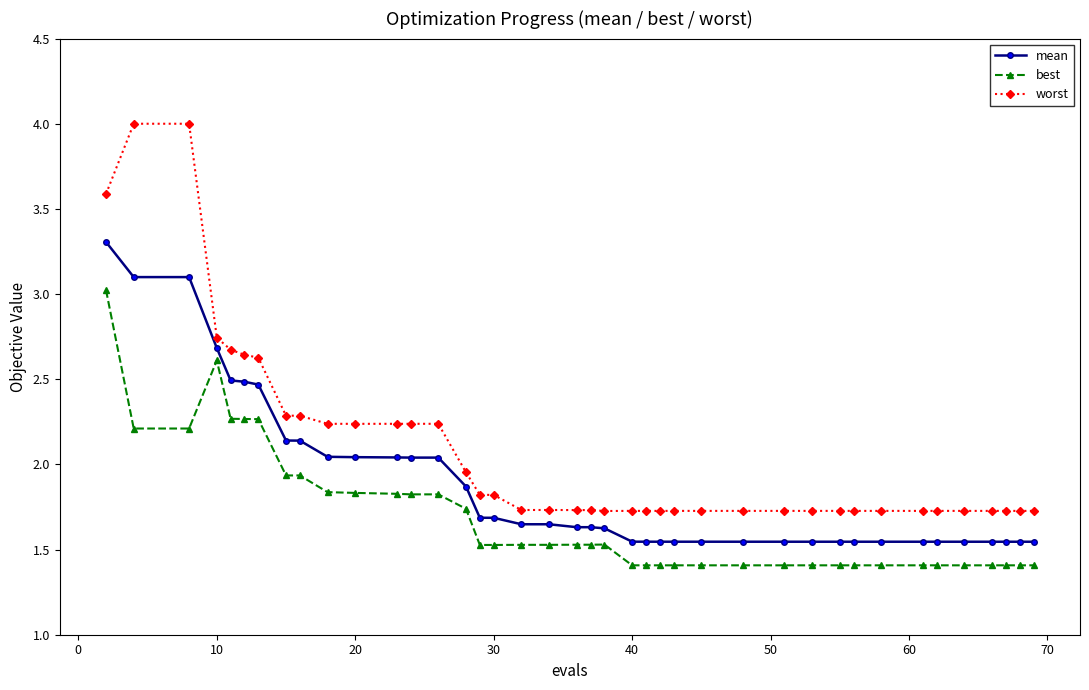

True or false: worst has more than 0 points higher than both neighbors.

True